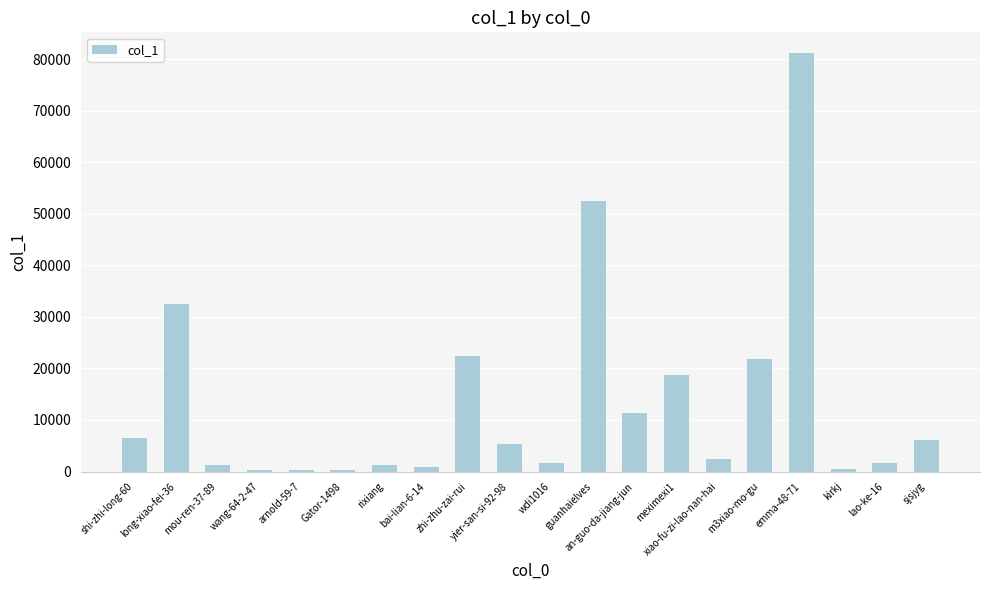

At which label is the value closest to 40698?

long-xiao-fei-36